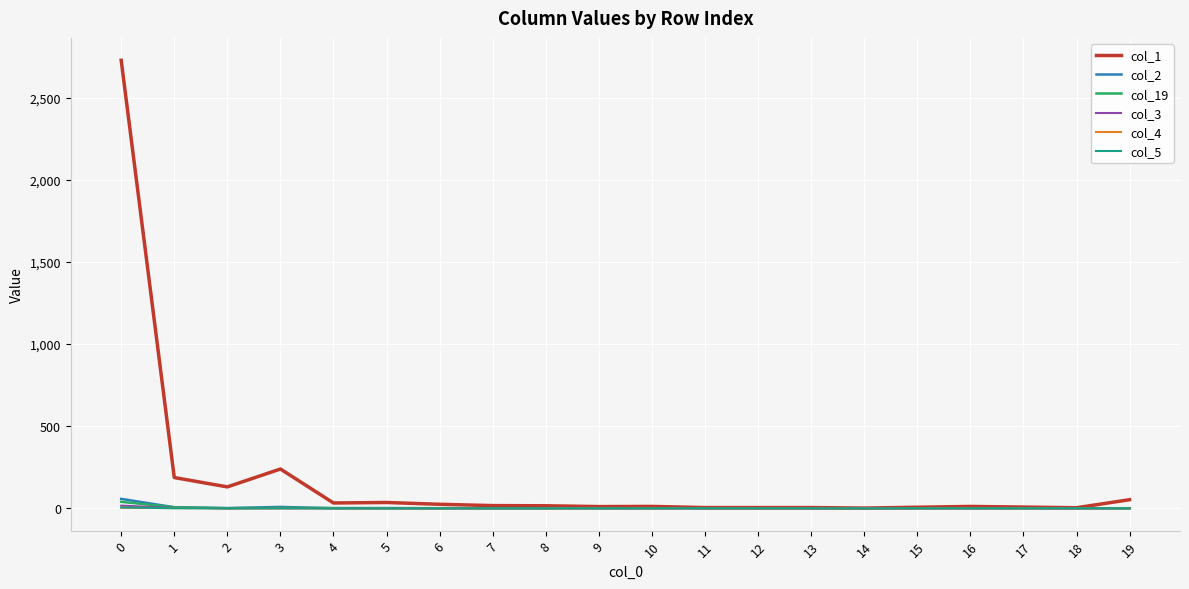

Which series has the widest spread of values?

col_1